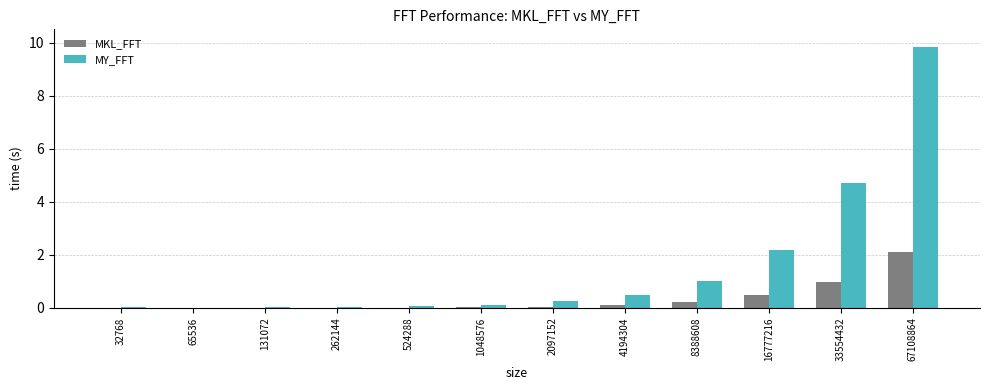

What is the sum of the MKL_FFT values at 524288 and 2097152?

0.1